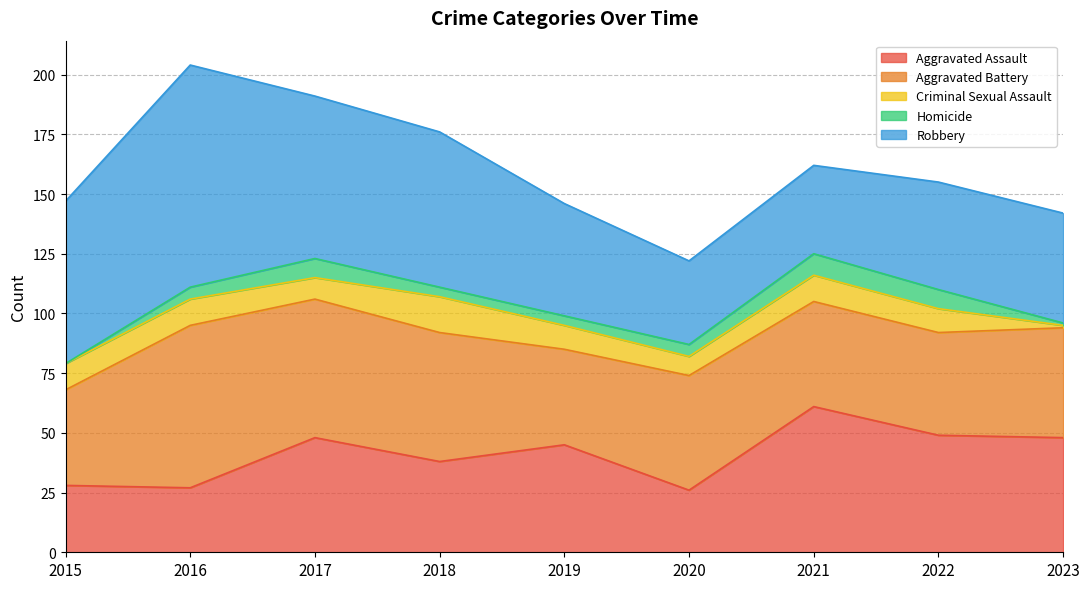

What is the sum of all Homicide values?

44